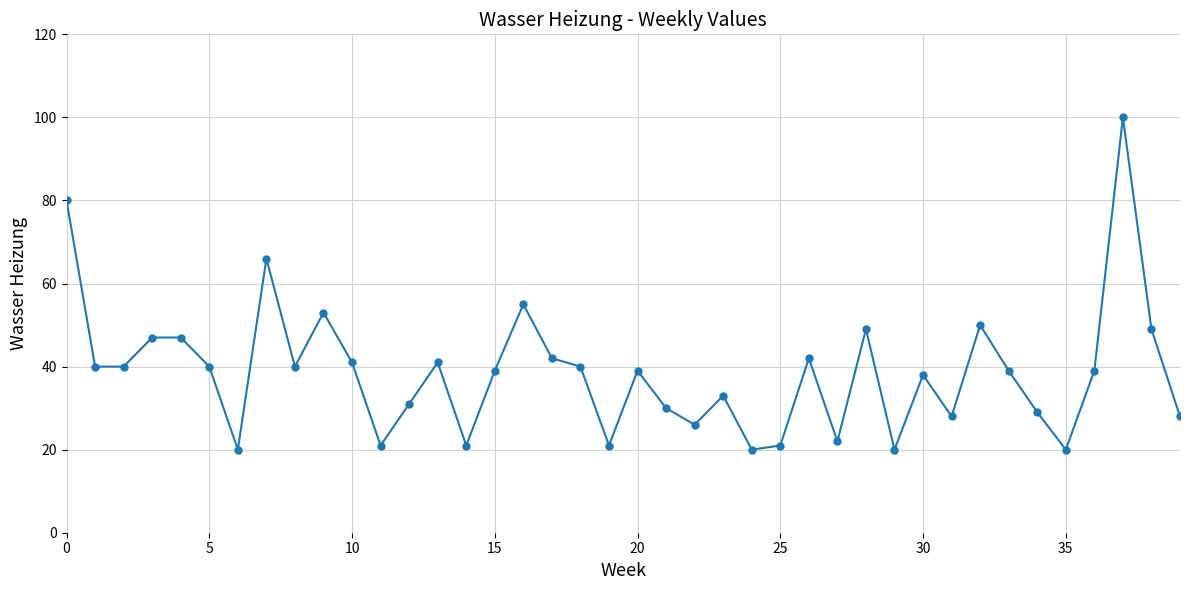

What is the value of the 2nd point from the left?

40